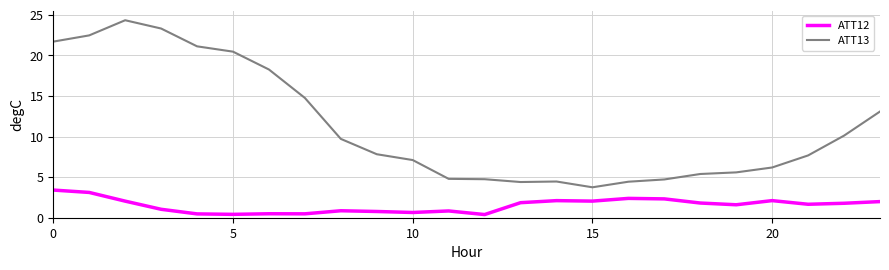

Which series has the largest range (max minus min)?

ATT13